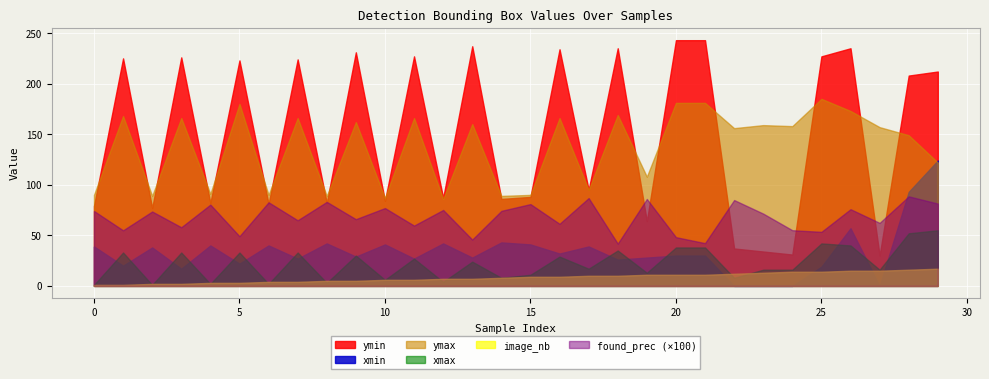

What is the sum of the ymin values at 17 and 3?

321.0